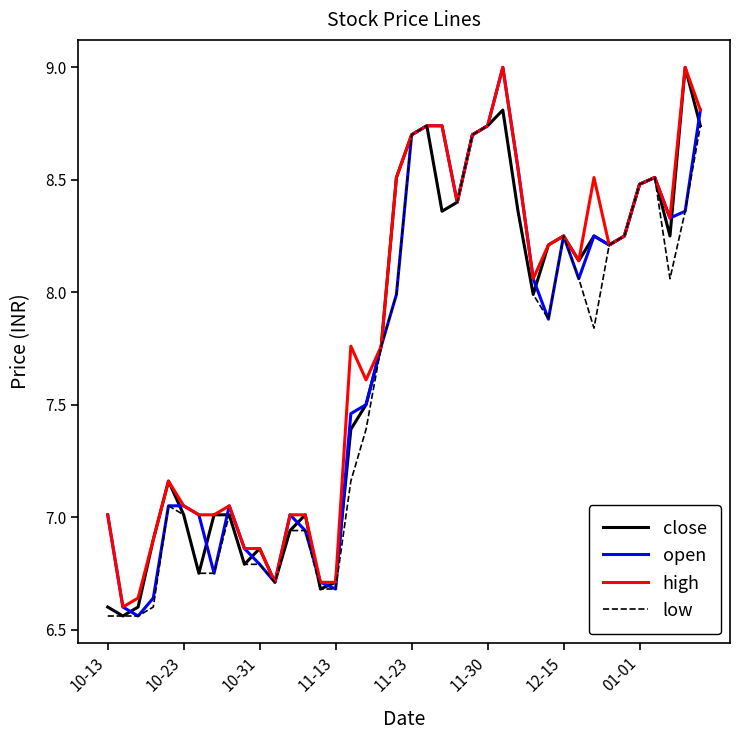

Is this an area chart (filled region under the line)?

No